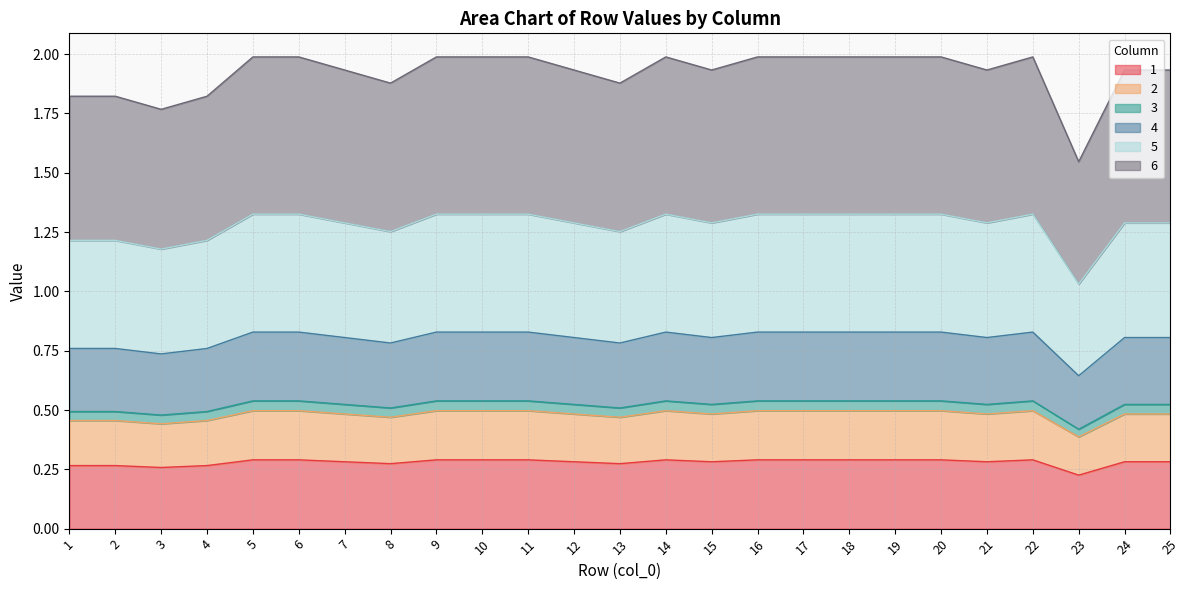

How many 4 values are between 0 and 1?

25